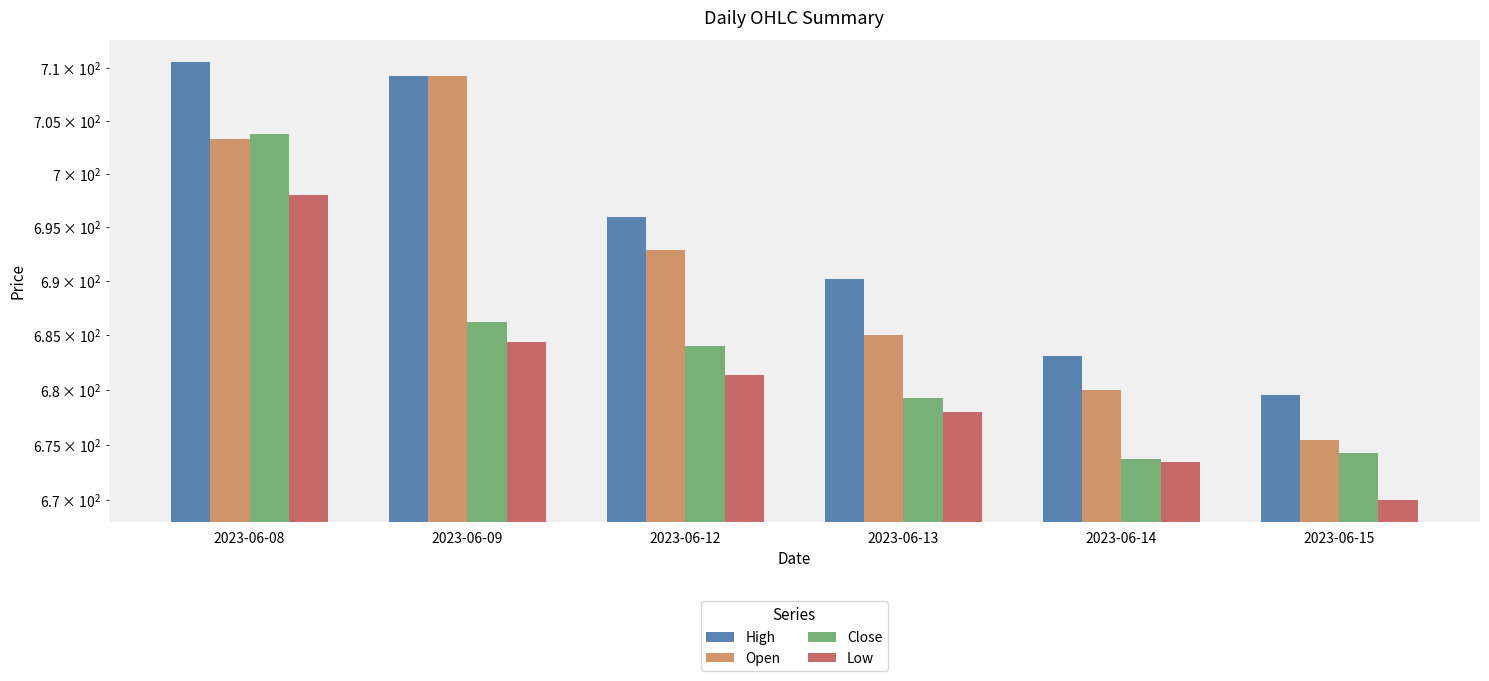

Reading left to right, transcribe all the data shown in this chart.

High: 710.5	709.2	695.9	690.2	683.0	679.5
Open: 703.3	709.2	692.8	685.0	680.0	675.5
Close: 703.8	686.2	684.0	679.2	673.7	674.2
Low: 698.0	684.4	681.3	678.0	673.4	670.0